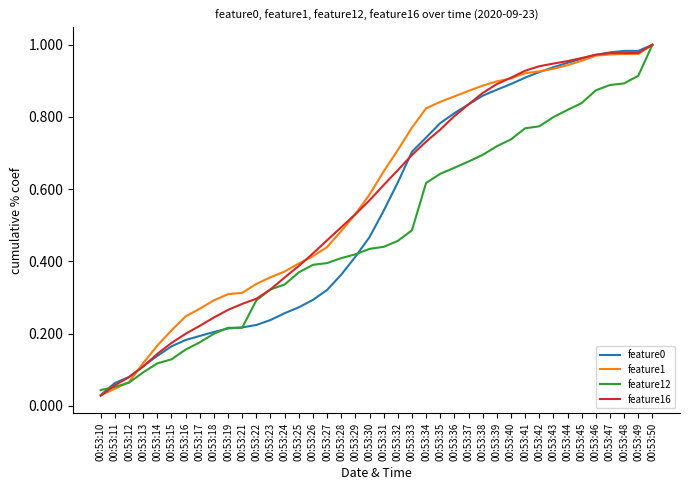

At which label is feature16 closest to 0?

00:53:10